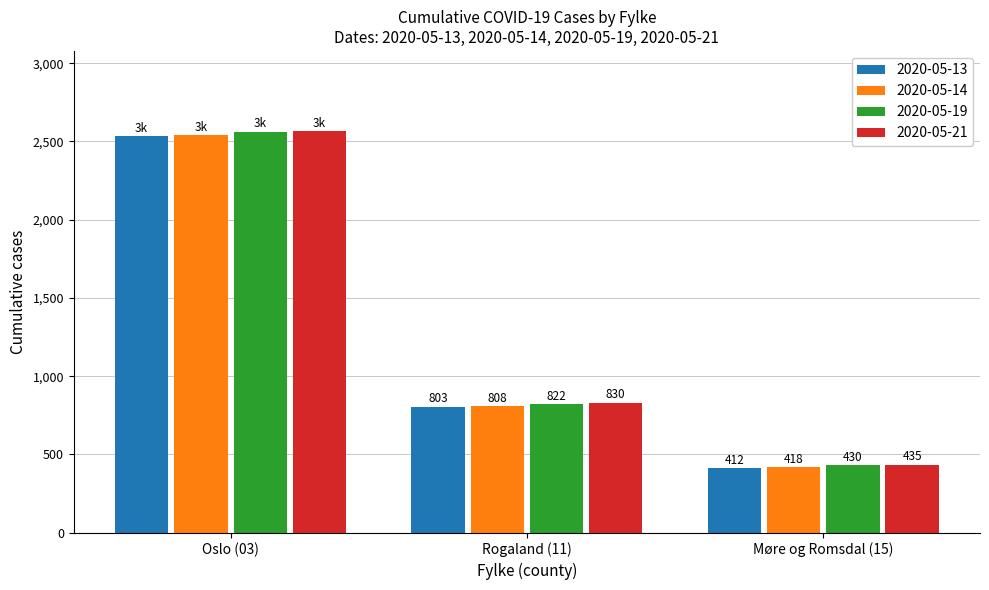

What is the lowest value of the 2020-05-13 series?

412